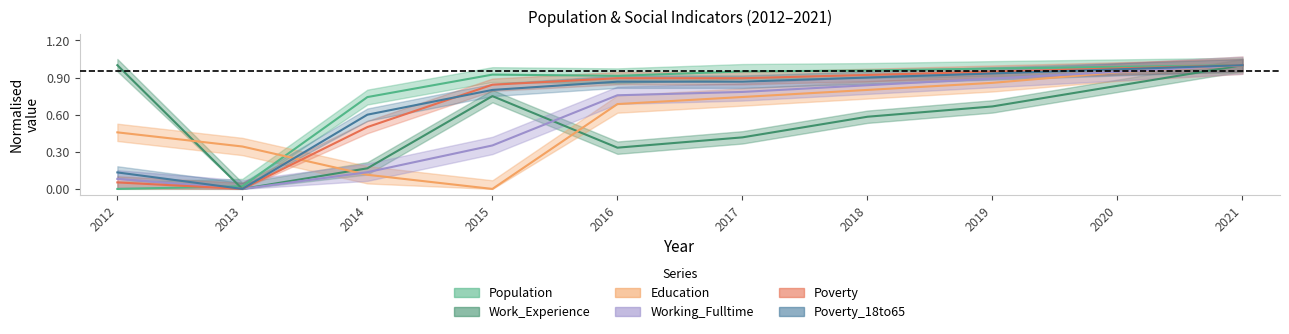

Is the value of Poverty_18to65 at 2017 greater than the value of Work_Experience at 2018?

Yes